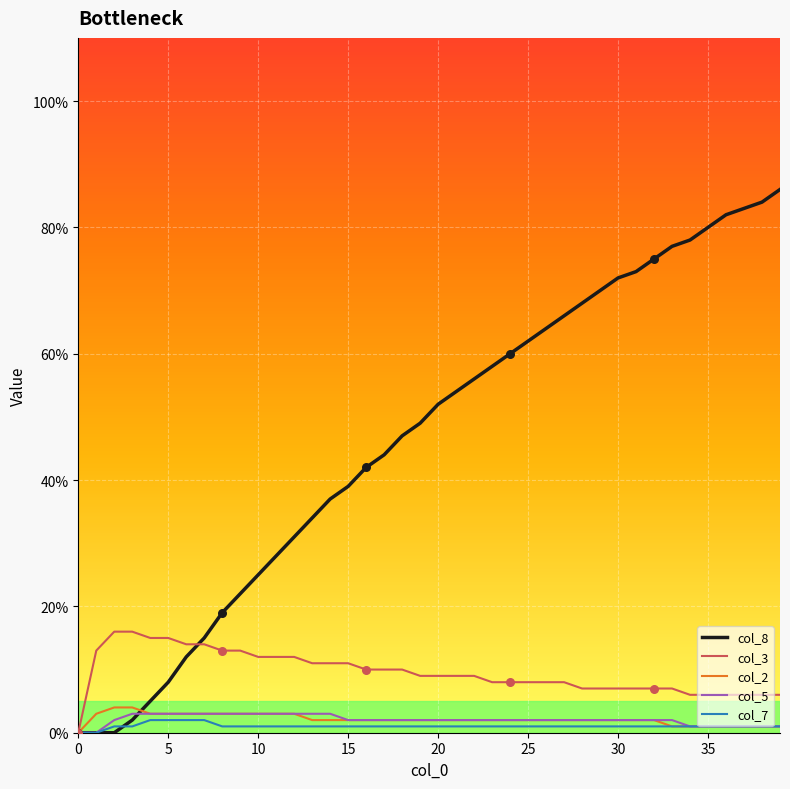

What are all the series names shown in the legend?

col_8, col_3, col_2, col_5, col_7